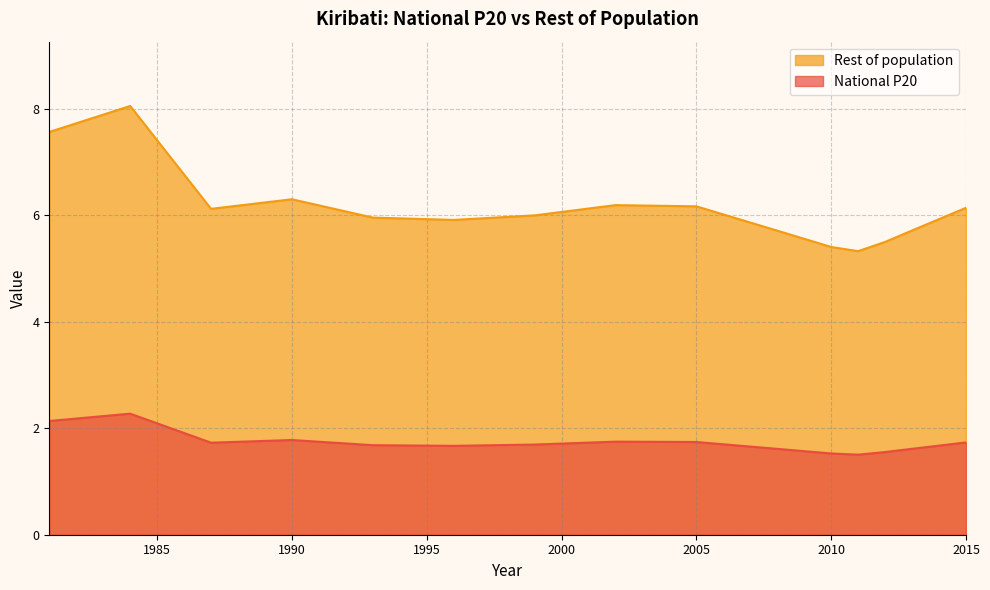

Reading right to left, extract all data points from this chart.

National P20: 2015=1.7	2013=1.6	2012=1.6	2011=1.5	2010=1.5	2008=1.6	2005=1.7	2002=1.7	1999=1.7	1996=1.7	1993=1.7	1990=1.8	1987=1.7	1984=2.3	1981=2.1
Rest of population: 2015=6.1	2013=5.7	2012=5.5	2011=5.3	2010=5.4	2008=5.7	2005=6.2	2002=6.2	1999=6.0	1996=5.9	1993=6.0	1990=6.3	1987=6.1	1984=8.1	1981=7.6